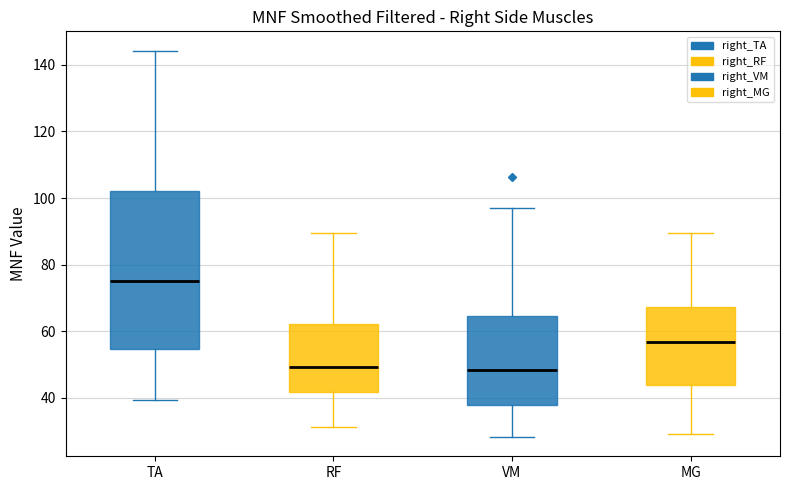

Where does the median line of the box for RF sit on the y-axis? The values are not printed on the chart, so give them approximately, as read against the axis.

50